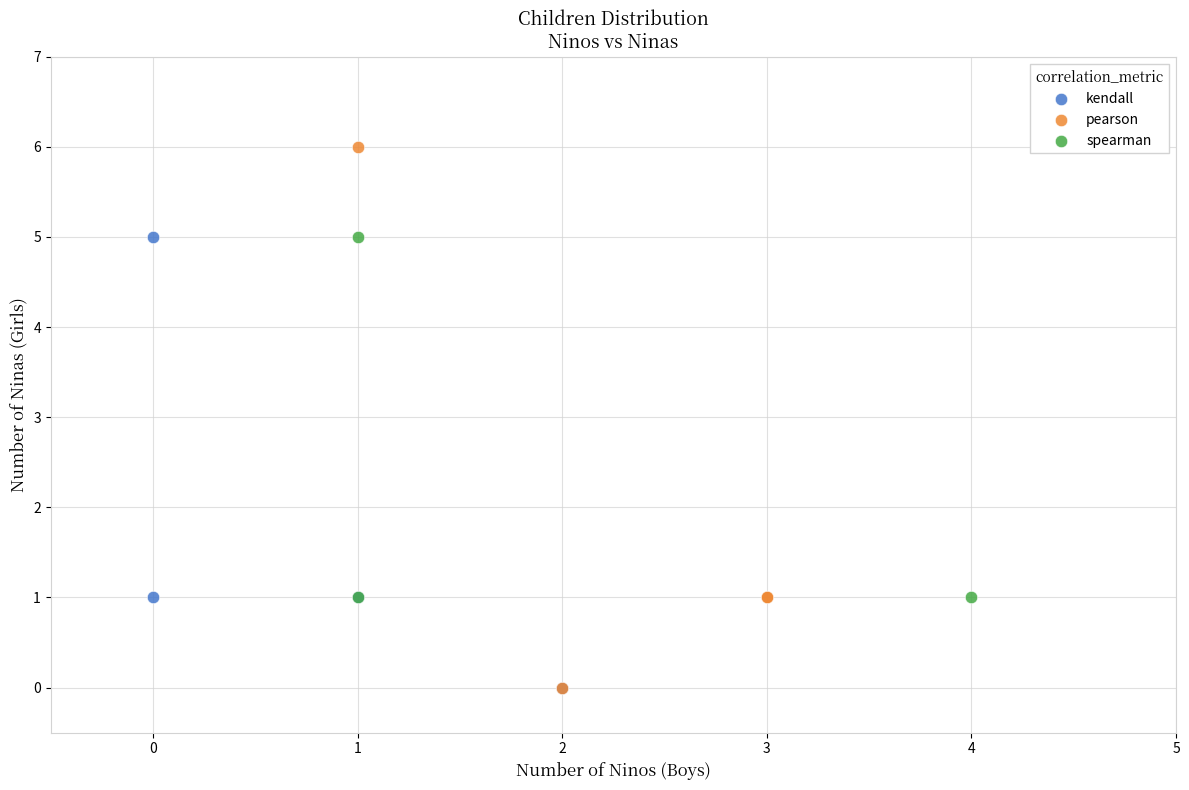

What are all the series names shown in the legend?

kendall, pearson, spearman